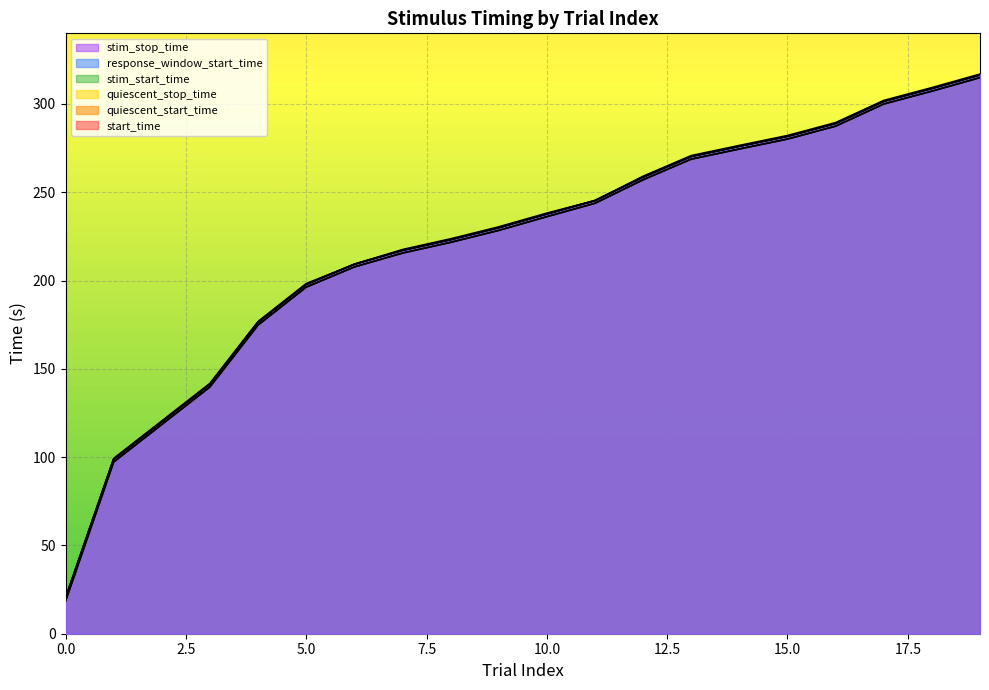

List the labels in order of stim_stop_time value, smallest first.

0, 1, 2, 3, 4, 5, 6, 7, 8, 9, 10, 11, 12, 13, 14, 15, 16, 17, 18, 19